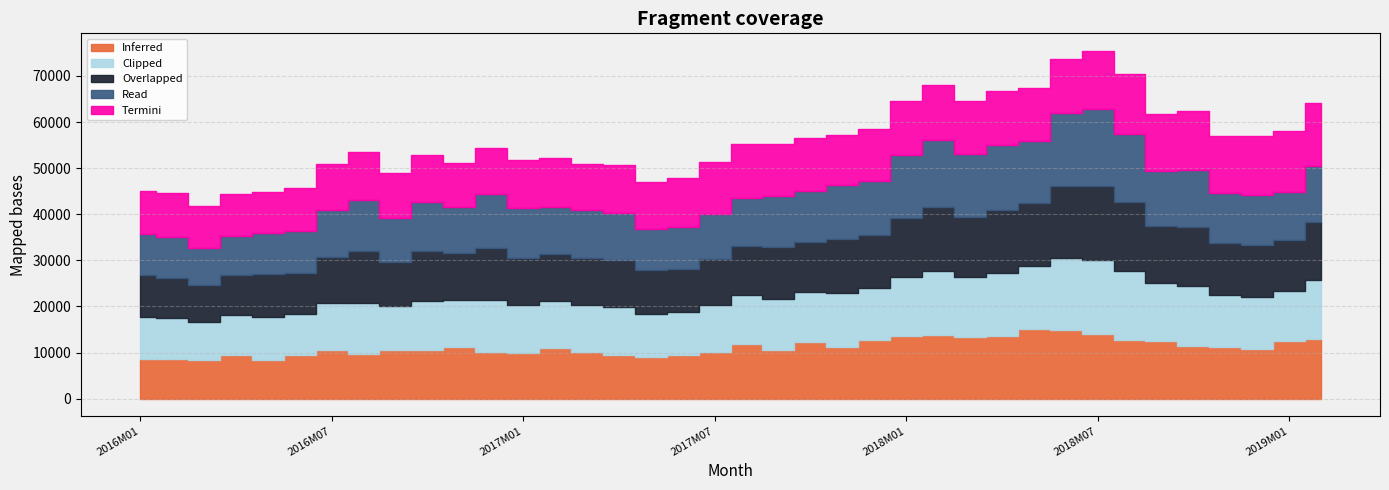

What is the sum of the Clipped values at 2018M06 and 2018M12?

27009.3